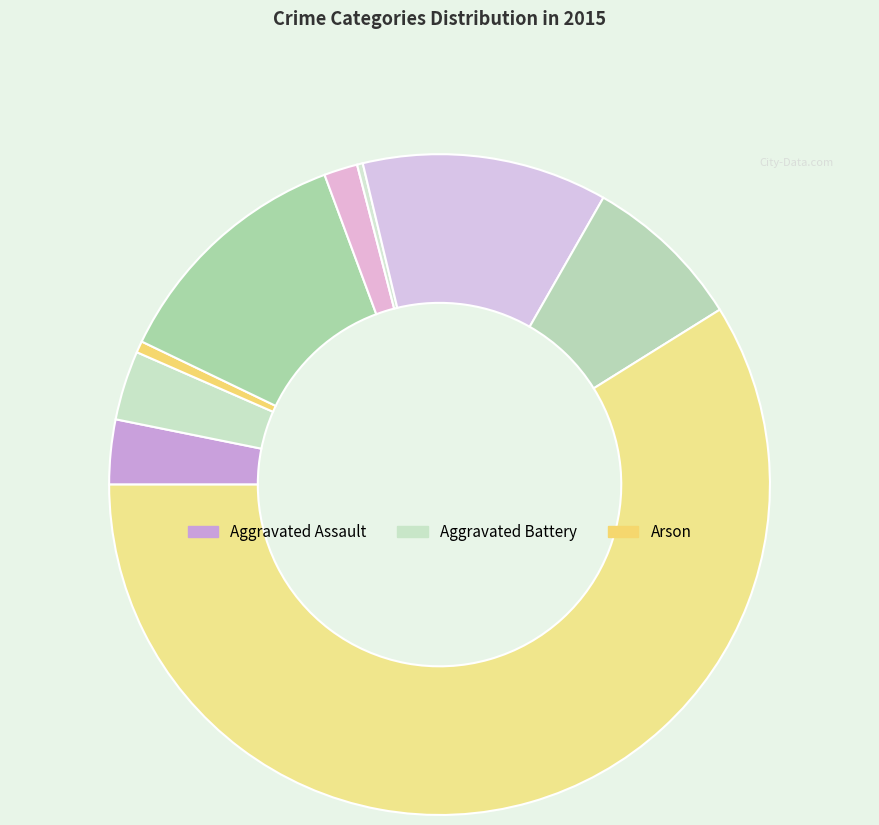

Which category has the smallest portion of the pie?

Homicide